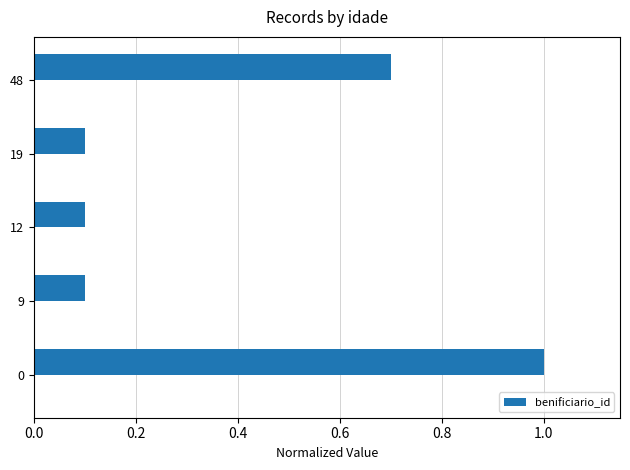

Is it true that benificiario_id equals 1.0 at 0?

True